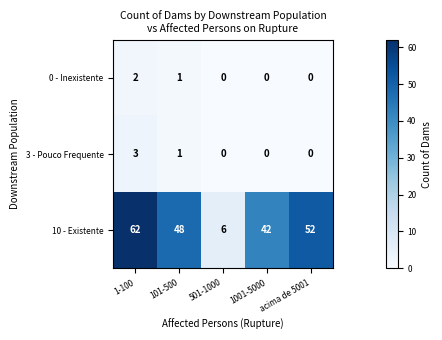

True or false: 10 - Existente has a value of 68 at acima de 5001.

False